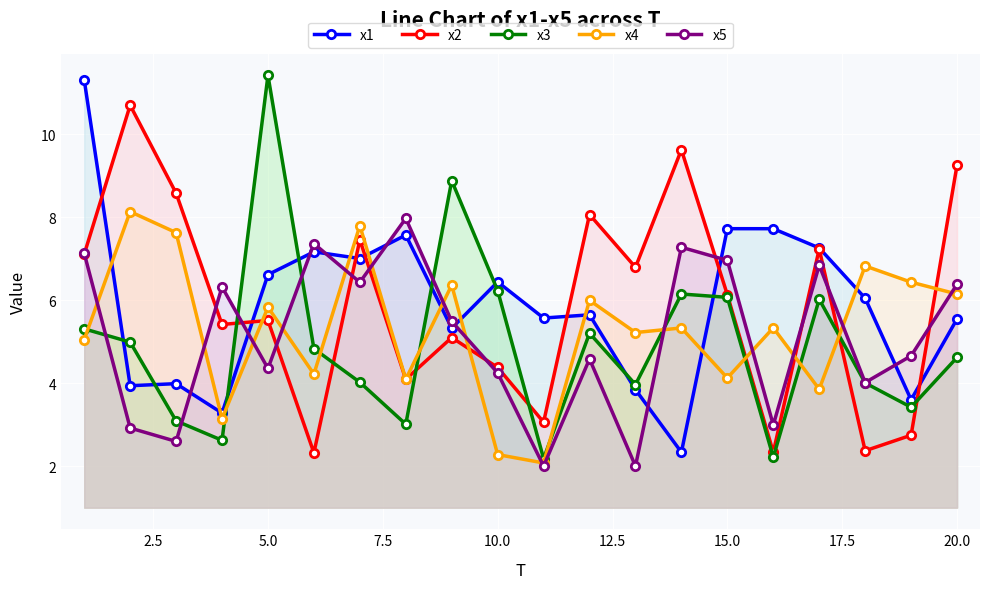

Reading right to left, what are all the values shown in this chart?

x1: 5.5	3.6	6.0	7.3	7.7	7.7	2.3	3.8	5.6	5.6	6.4	5.3	7.6	7.0	7.2	6.6	3.3	4.0	3.9	11.3
x2: 9.3	2.8	2.4	7.2	2.3	6.1	9.6	6.8	8.1	3.1	4.4	5.1	4.1	7.5	2.3	5.5	5.4	8.6	10.7	7.1
x3: 4.6	3.4	4.0	6.0	2.2	6.1	6.2	4.0	5.2	2.2	6.2	8.9	3.0	4.0	4.8	11.4	2.6	3.1	5.0	5.3
x4: 6.1	6.4	6.8	3.9	5.3	4.1	5.3	5.2	6.0	2.1	2.3	6.4	4.1	7.8	4.2	5.8	3.1	7.6	8.1	5.1
x5: 6.4	4.7	4.0	6.8	3.0	7.0	7.3	2.0	4.6	2.0	4.3	5.5	8.0	6.4	7.4	4.4	6.3	2.6	2.9	7.1